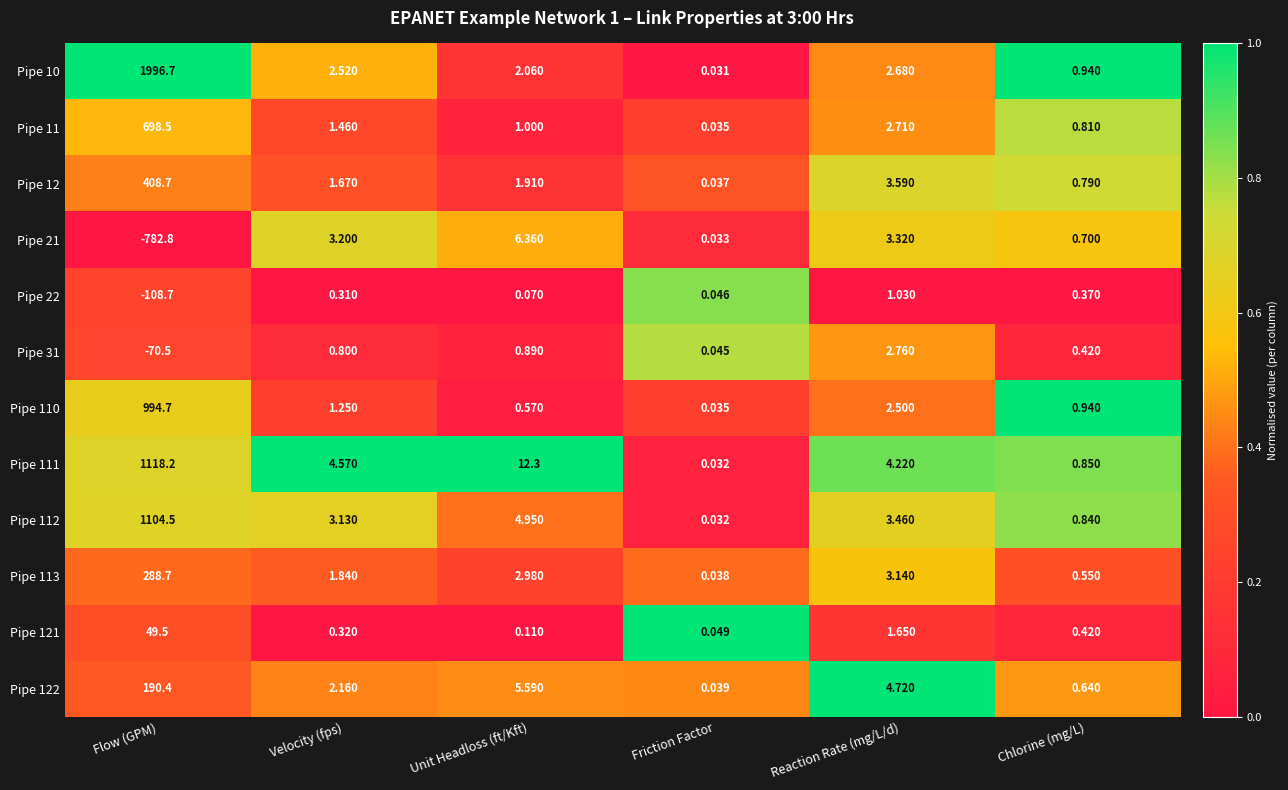

Which category has the lowest value in the Pipe 11 series?

Friction Factor